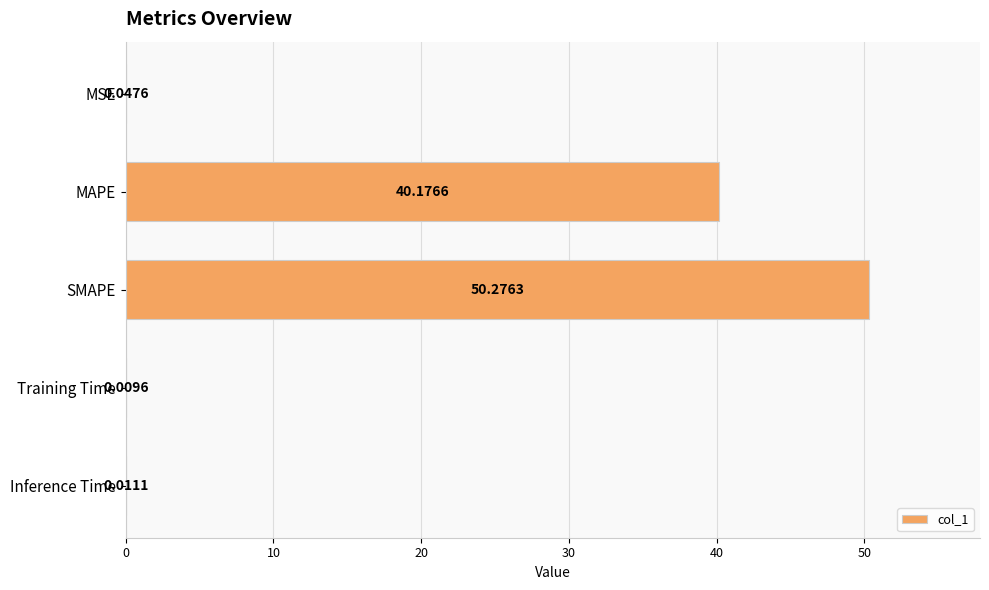

At which label is the value closest to 25?

MAPE